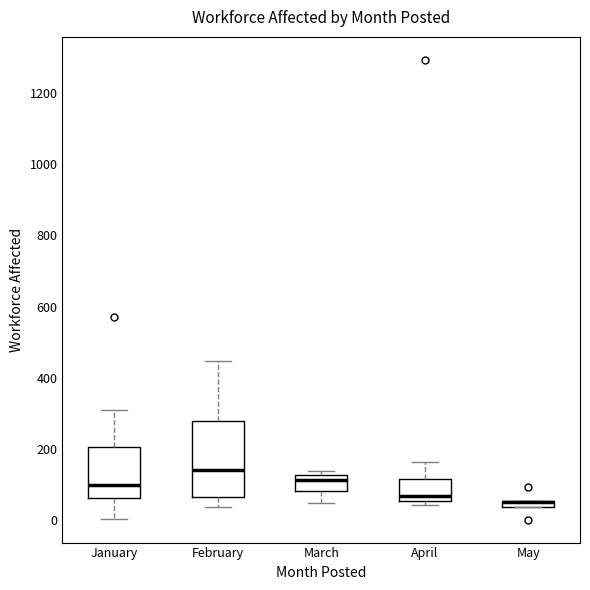

Which box is the tallest, from its lower edge to its upper edge?

February